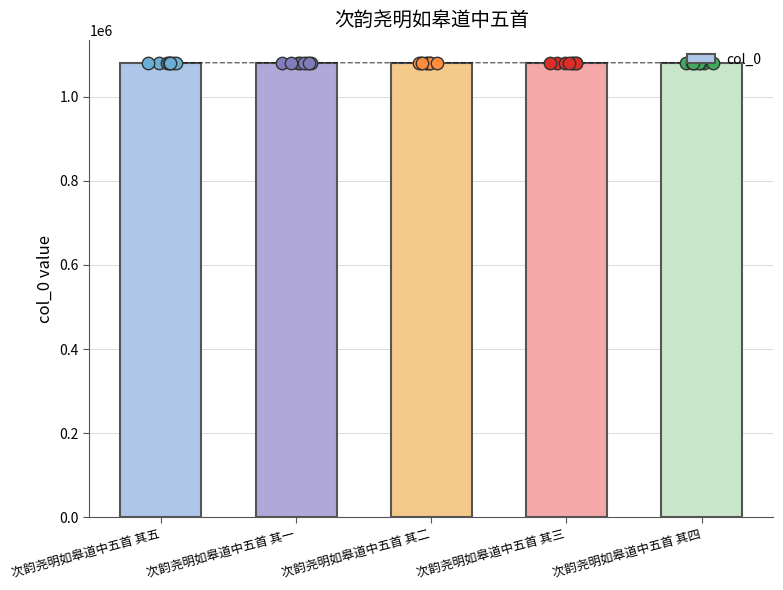

What is the change in value from 次韵尧明如皋道中五首 其五 to 次韵尧明如皋道中五首 其一?

-4